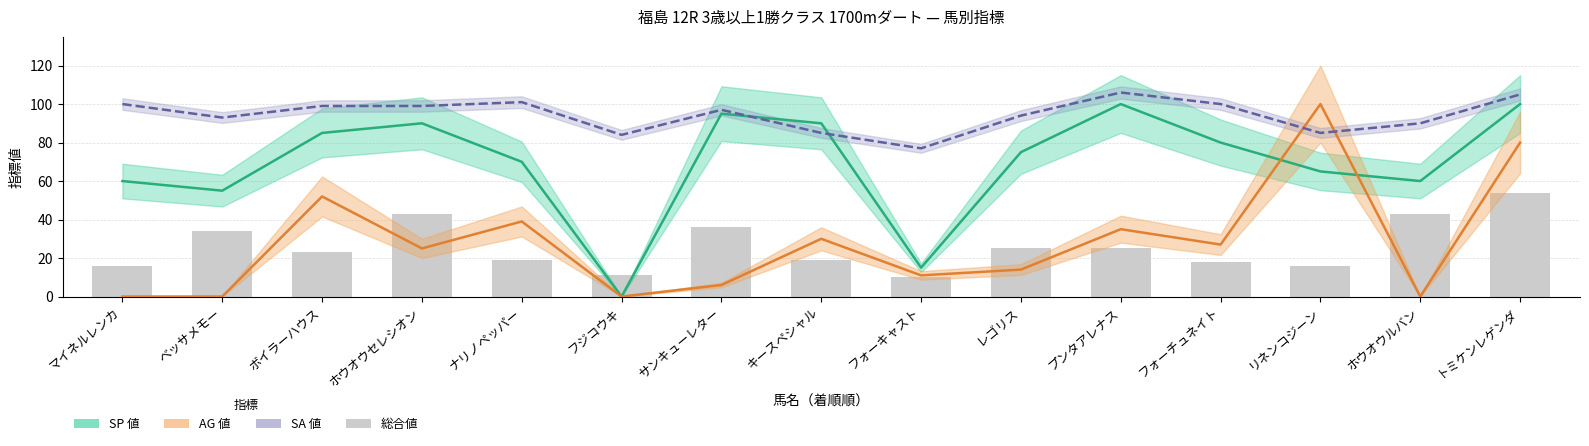

How many groups of bars are there?

15